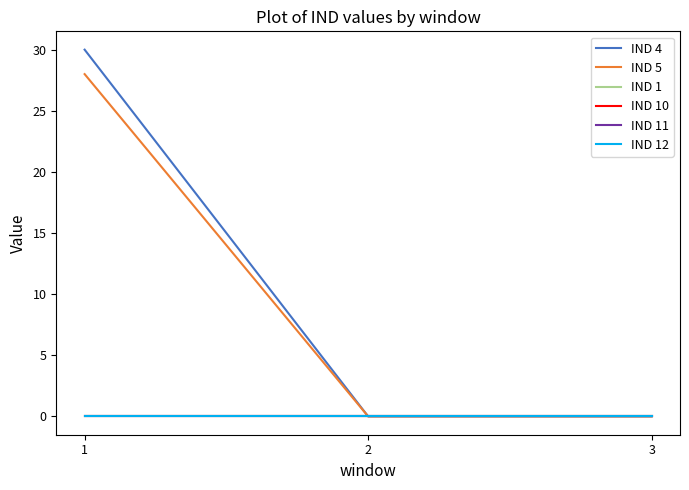

What is the difference between the IND 4 values at 2 and 1?

30